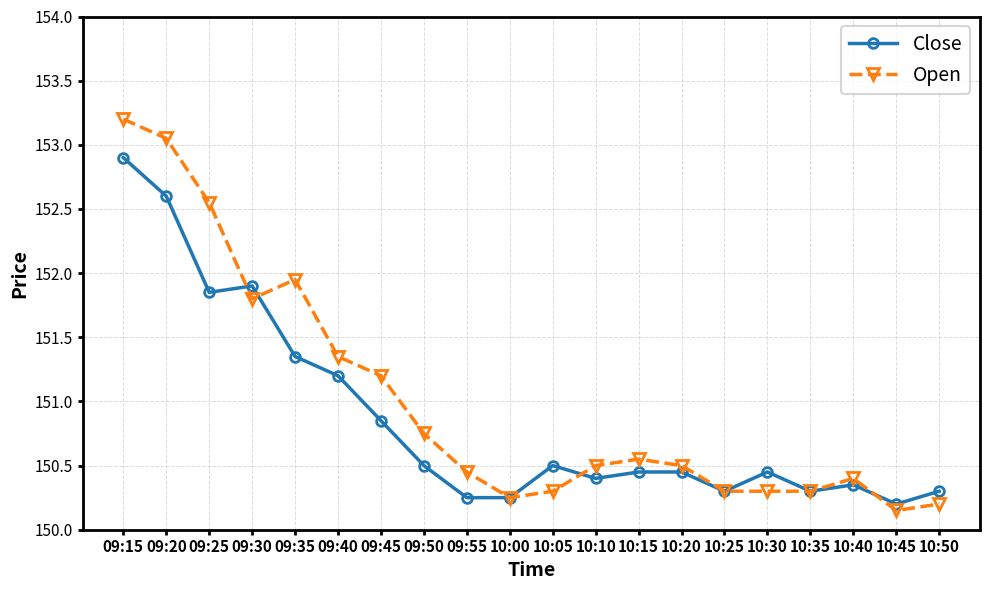

The value of Close at 10:25 is 84.4. True or false?

False